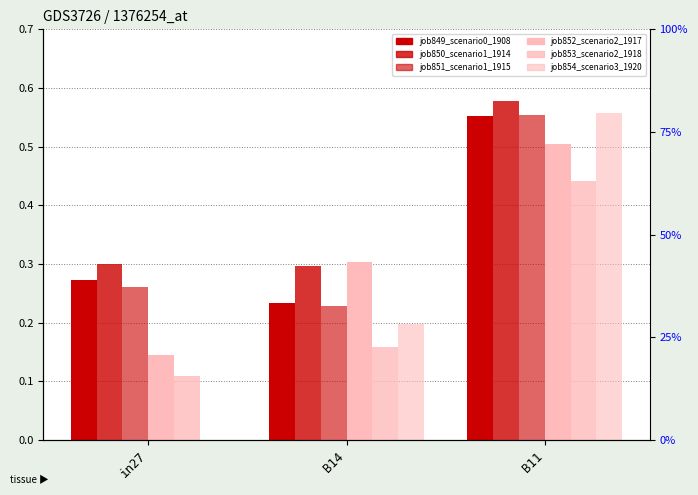

What is the value of the job849_scenario0_1908 bar at the 2nd from the left?

0.2